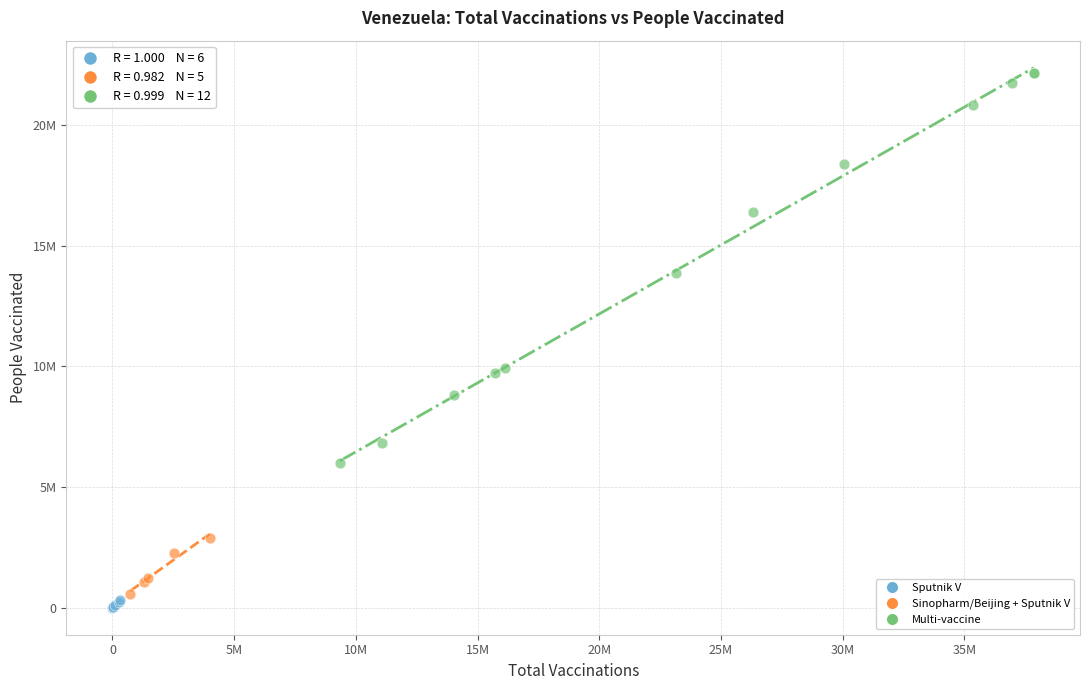

What are all the series names shown in the legend?

Sputnik V, Sinopharm/Beijing + Sputnik V, Multi-vaccine